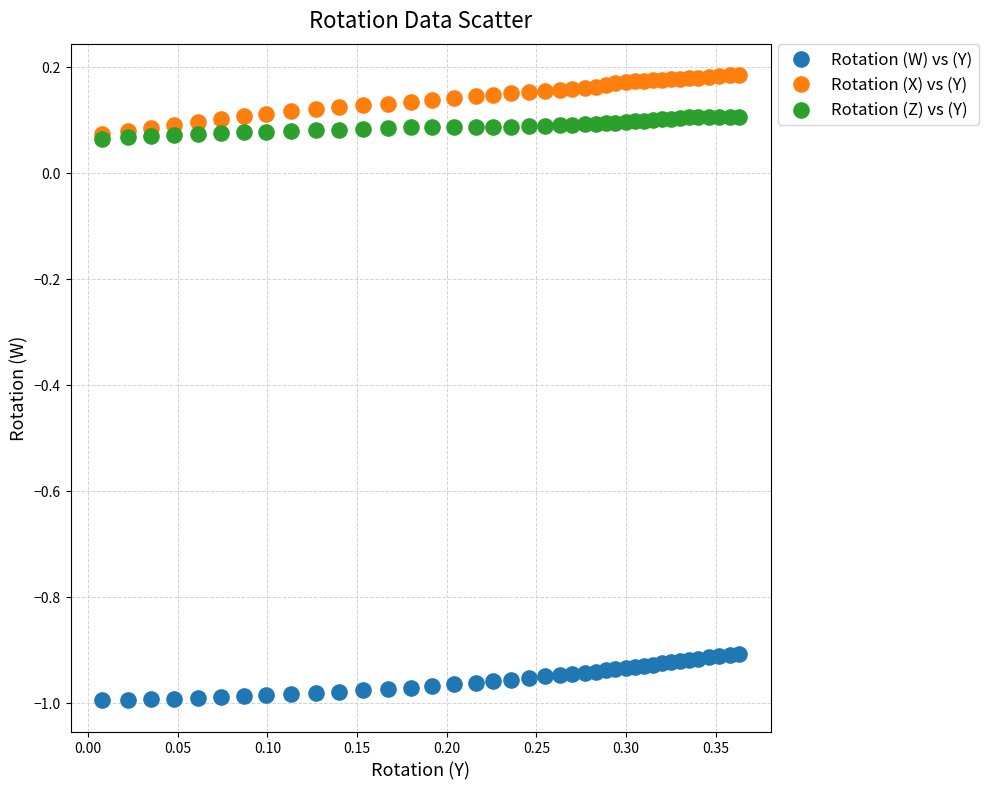

Which series has the widest spread of Y values?

Rotation (X) vs (Y)